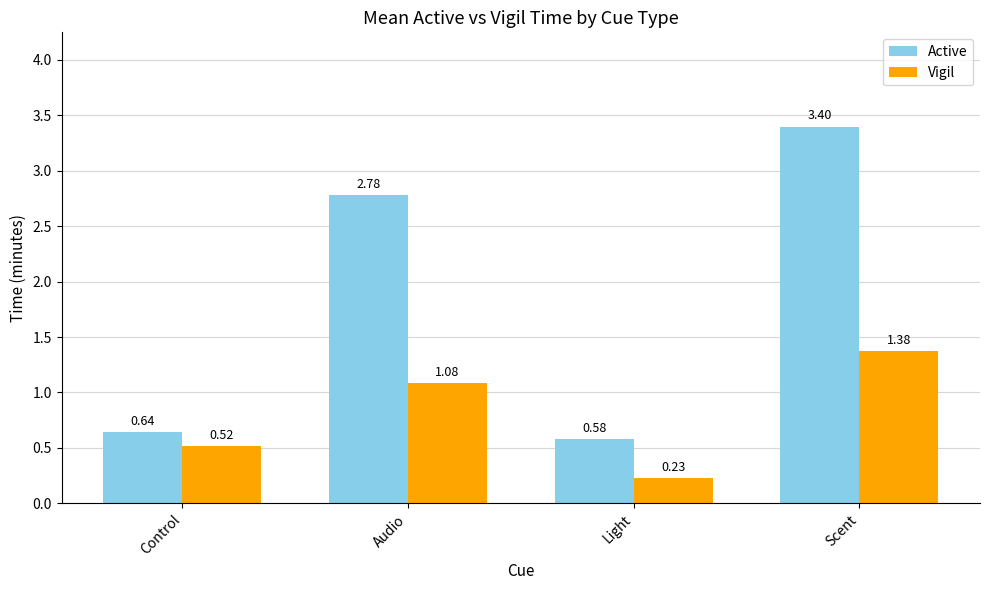

Which series changed the most between Light and Scent?

Active